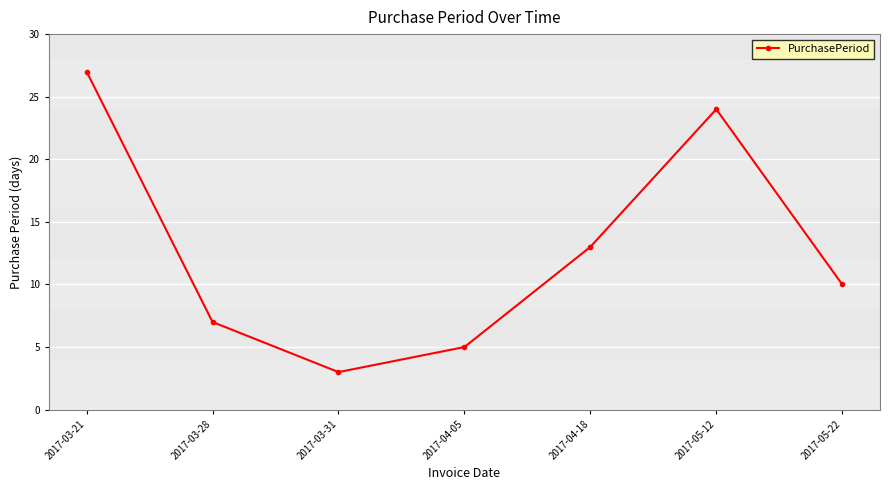

Count the number of data series in this chart.

1